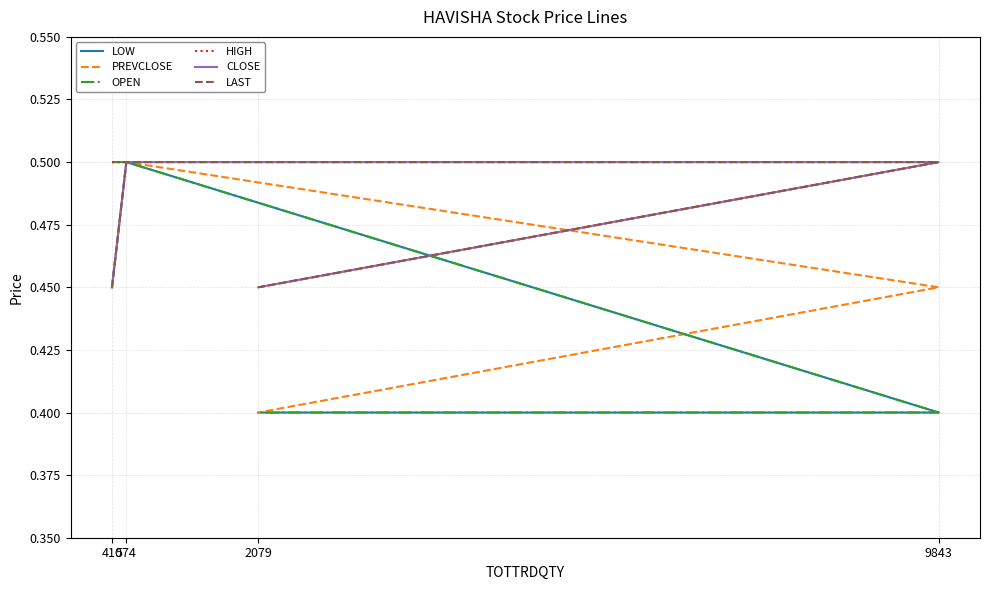

At which label is PREVCLOSE closest to 0?

2079